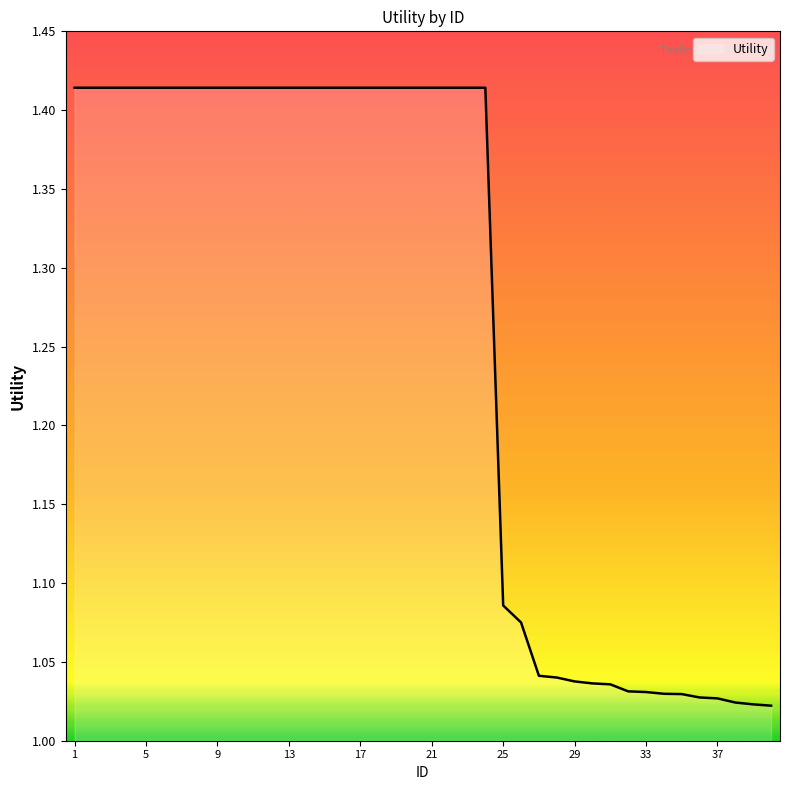

What is the difference between the maximum and minimum values?

0.4